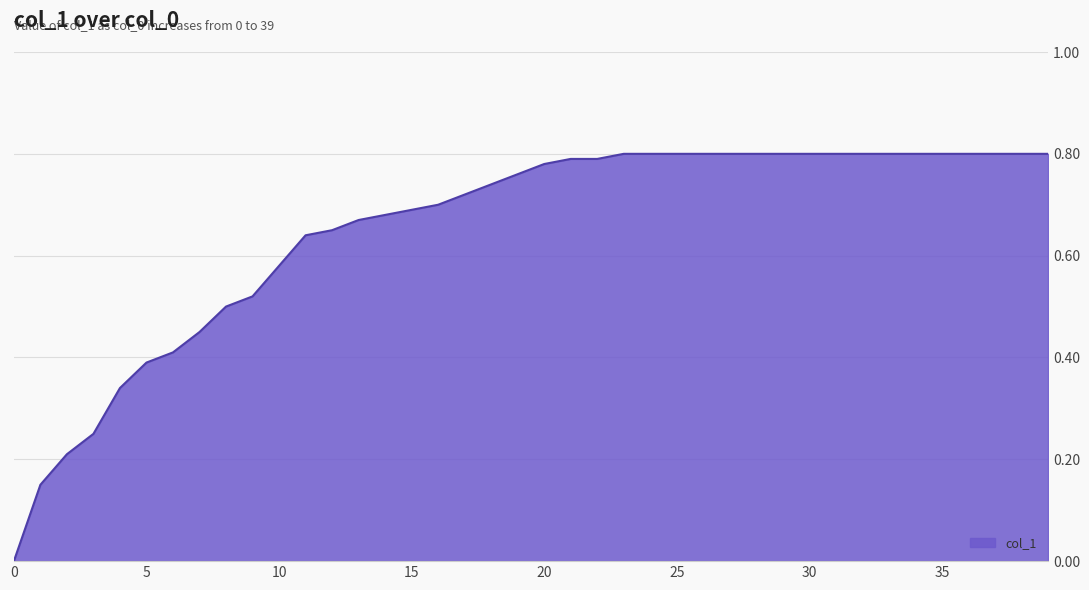

True or false: there are more than 1 points higher than both neighbors.

False